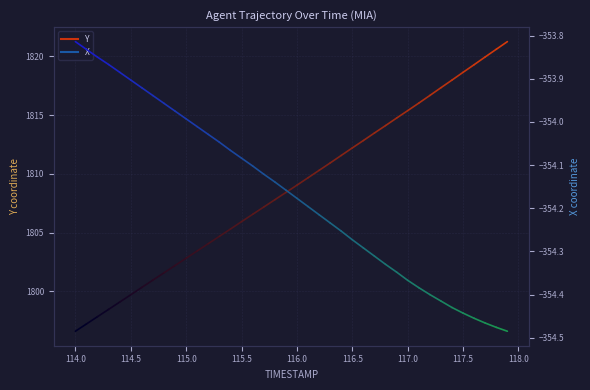

Is it true that Y equals 1797.2 at 114.0?

True